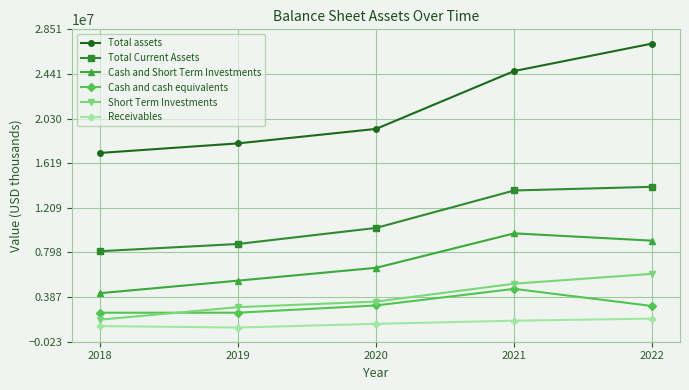

True or false: Cash and Short Term Investments and Cash and cash equivalents cross at least once.

False